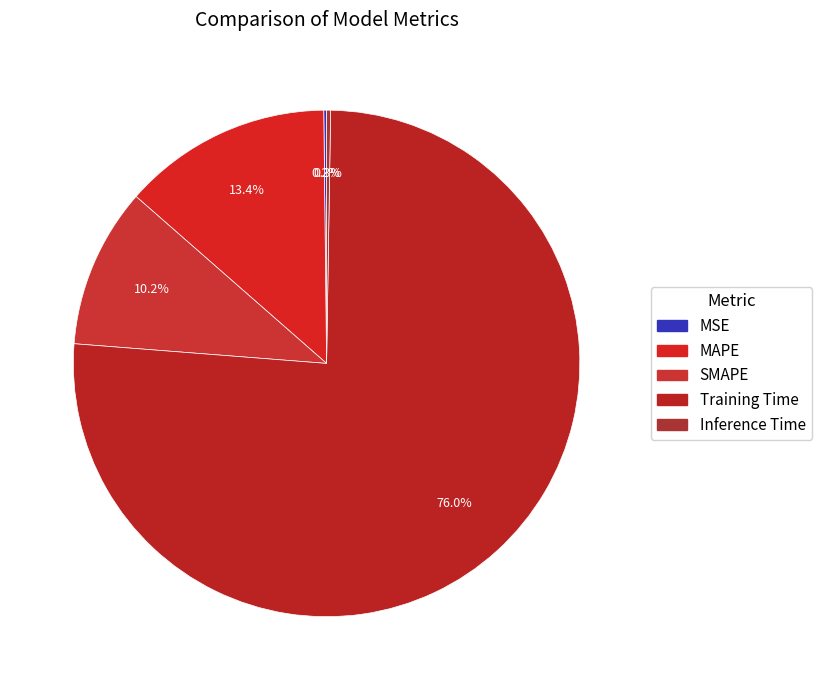

Does any single category account for the majority?

Yes